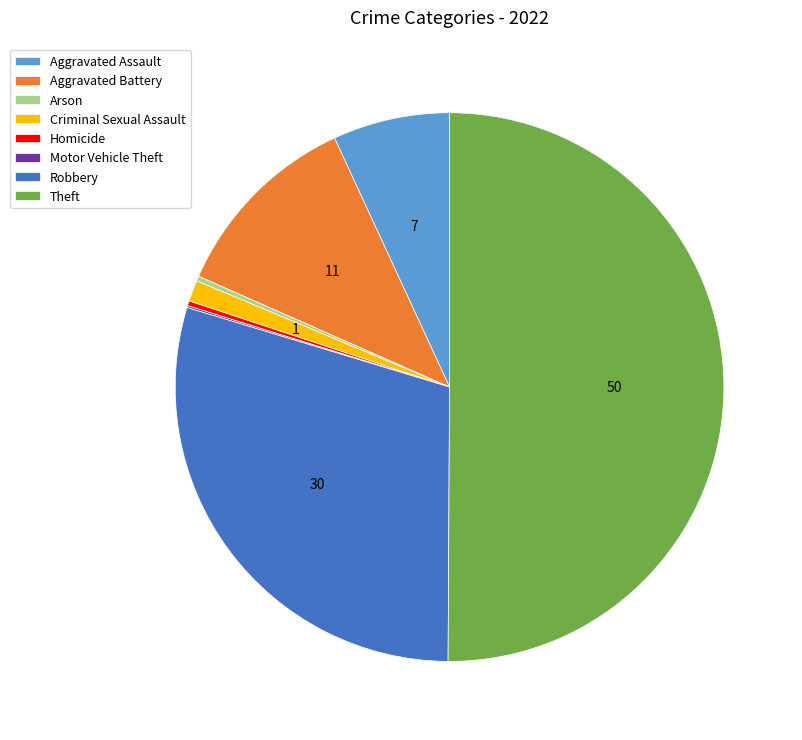

Combined, do Aggravated Battery and Criminal Sexual Assault account for over 50%?

No